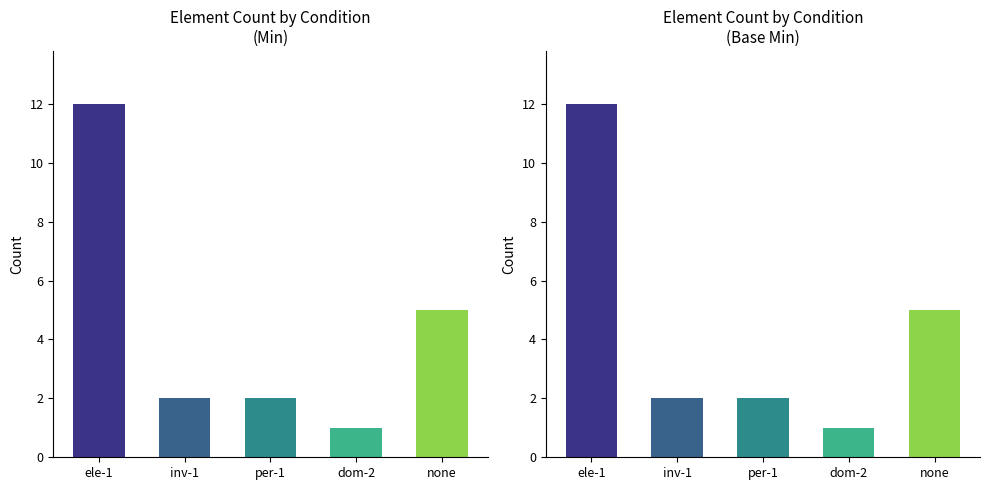

At how many categories does at least one series exceed 7?

1